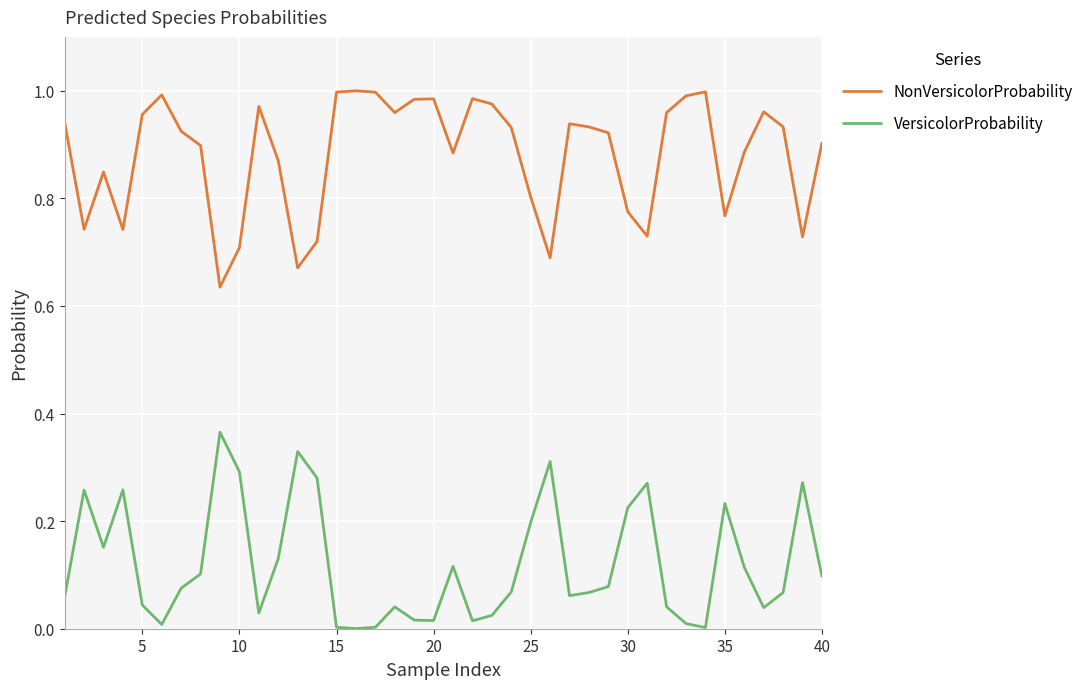

Which series has the largest total across all categories?

NonVersicolorProbability